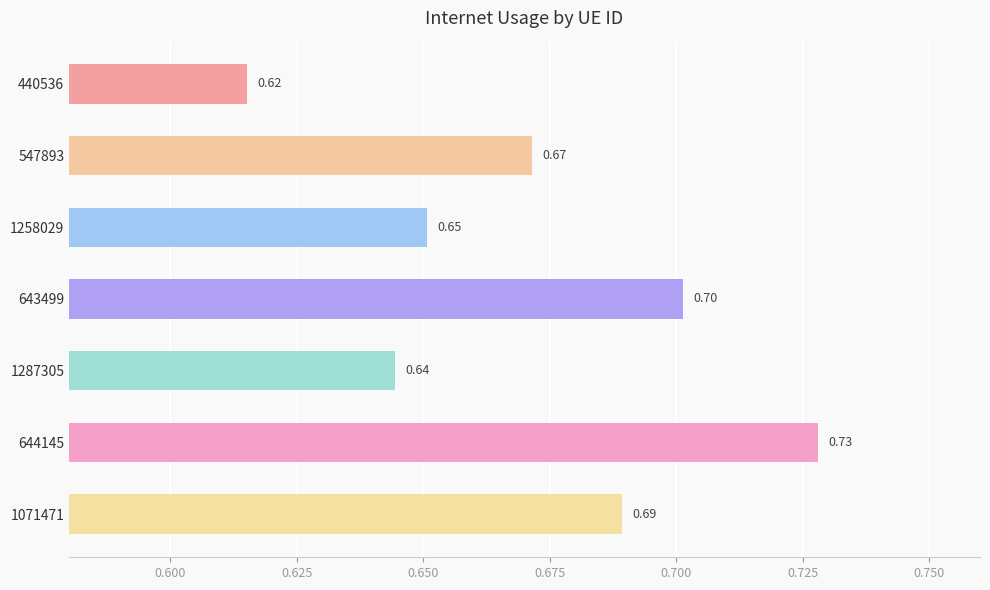

List the labels in order of value, smallest first.

440536, 1287305, 1258029, 547893, 1071471, 643499, 644145